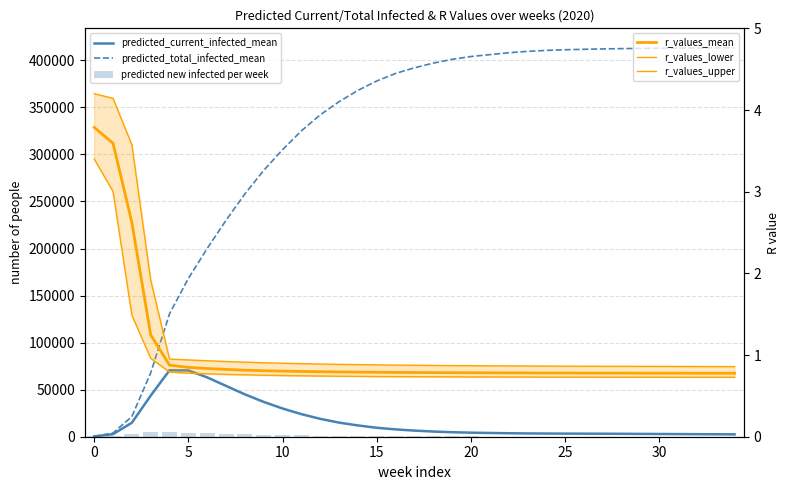

What are all the series names shown in the legend?

predicted_current_infected_mean, predicted_total_infected_mean, predicted new infected per week, r_values_mean, r_values_lower, r_values_upper